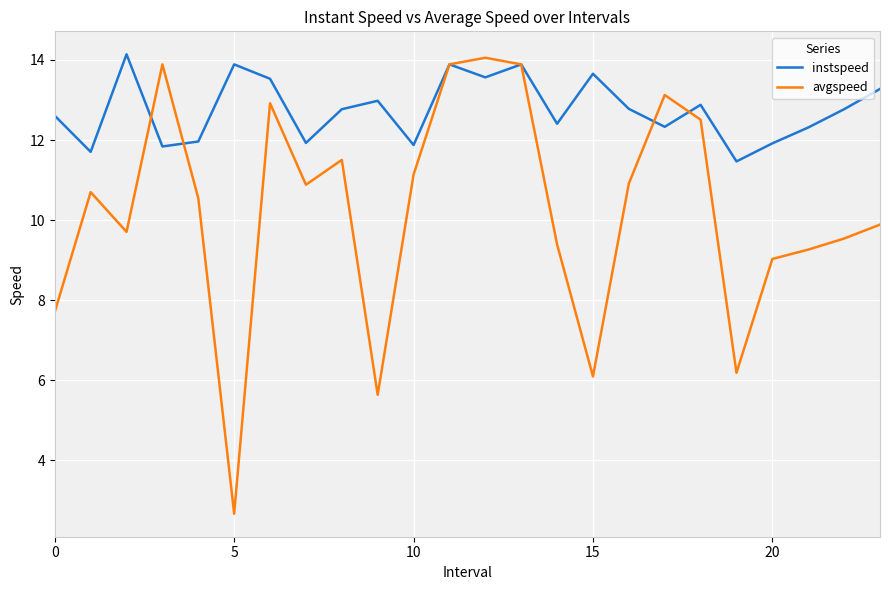

Which series has the widest spread of values?

avgspeed